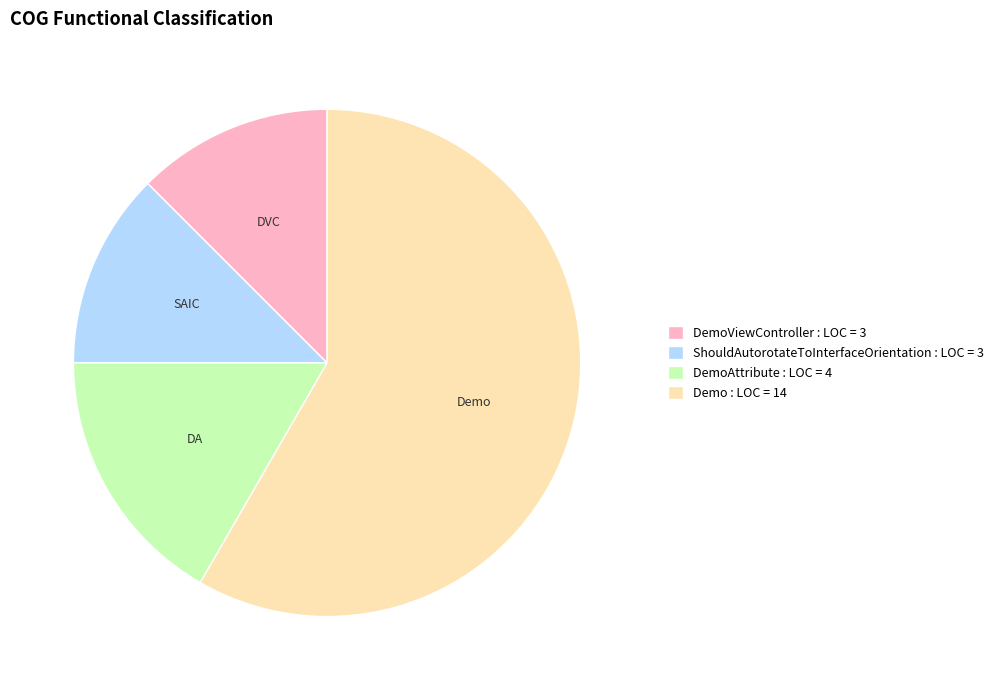

Is there any slice that represents more than half of the pie?

Yes